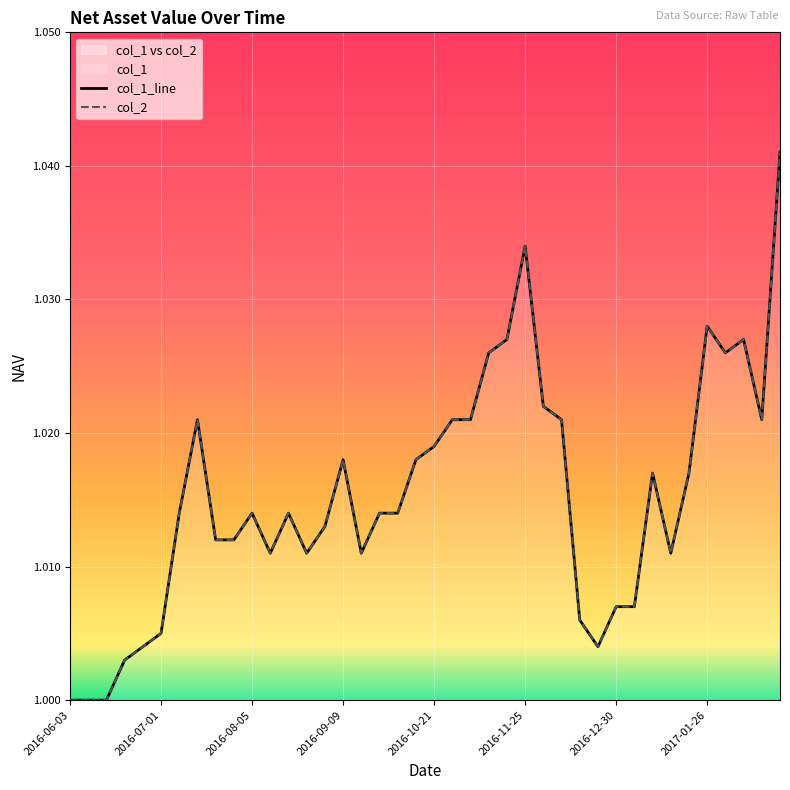

At which category is the sum across all series the highest?

2017-02-24